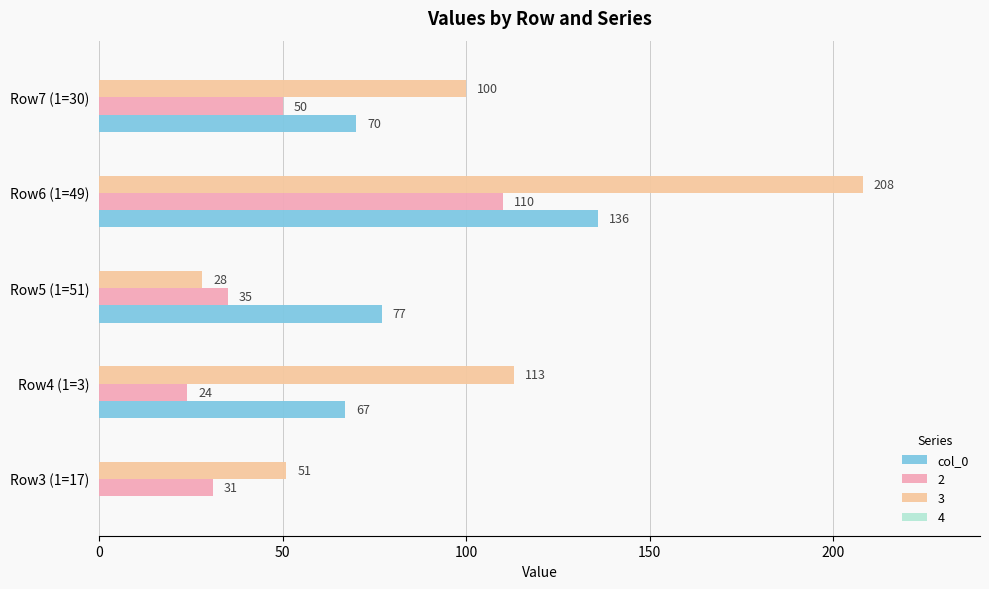

What is the sum of the 3 values at Row3 (1=17) and Row7 (1=30)?

151